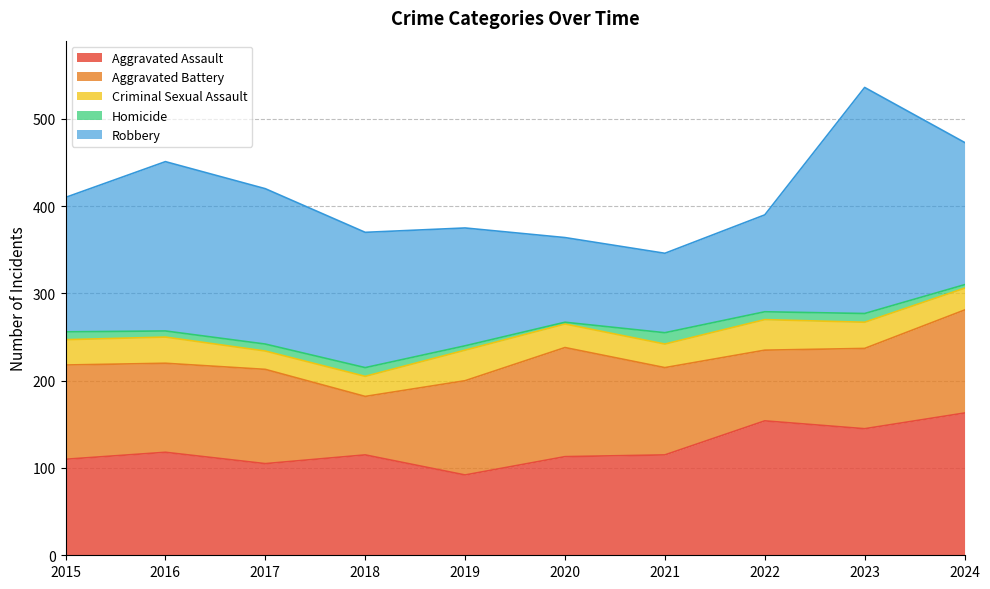

Between 2015 and 2019, which series saw the biggest shift?

Robbery